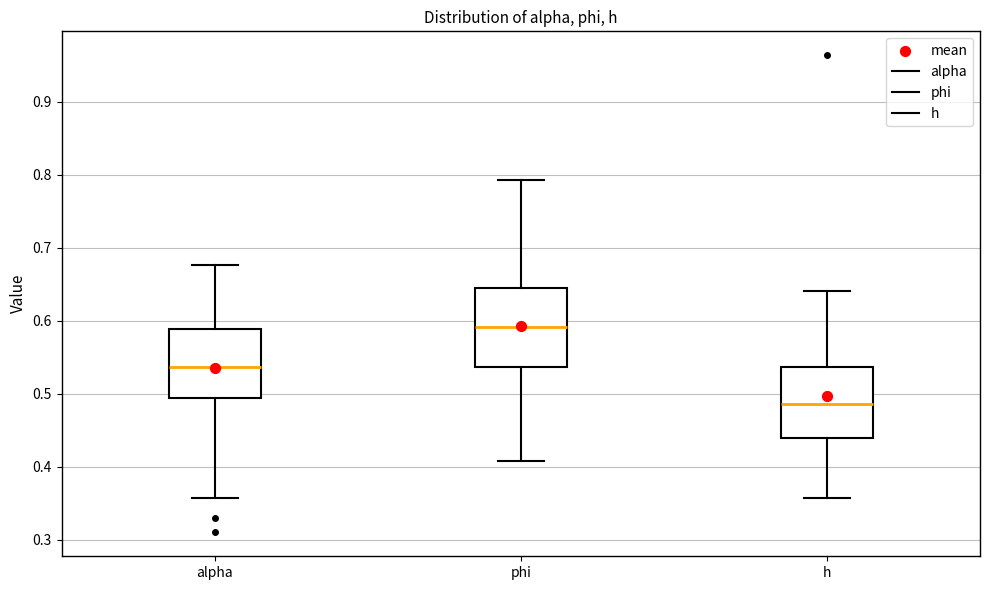

Reading left to right, transcribe this box plot: for each box, give where its median line is, the range the box spans, and where its two whiskers end, as read against the y-axis. The values are not printed on the chart, so give them approximately, as read against the axis.

alpha: median 0.54, box 0.49 to 0.59, whiskers 0.36 to 0.68
phi: median 0.59, box 0.54 to 0.64, whiskers 0.41 to 0.79
h: median 0.49, box 0.44 to 0.54, whiskers 0.36 to 0.64